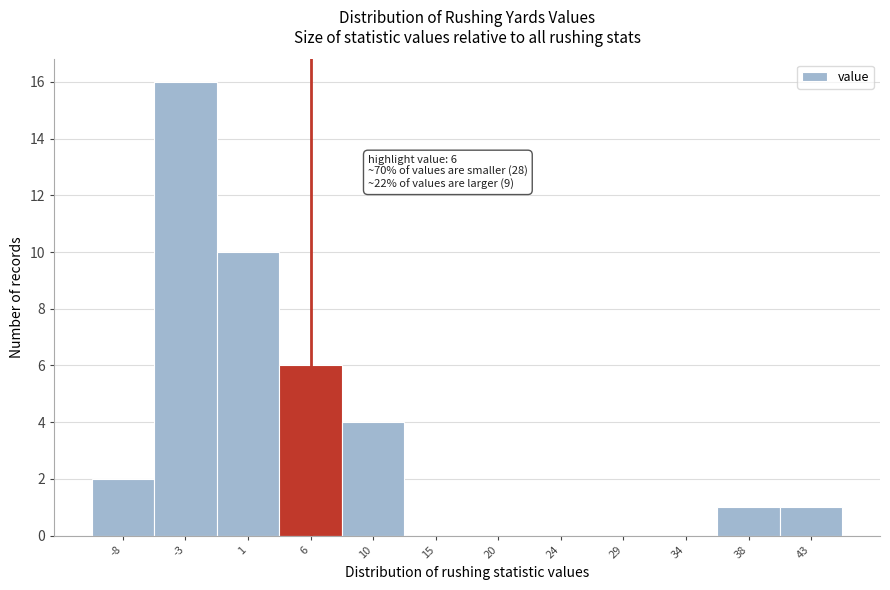

Reading left to right, list all the values displayed in this chart.

-8=2	-3=16	1=10	6=6	10=4	15=0	20=0	24=0	29=0	34=0	38=1	43=1